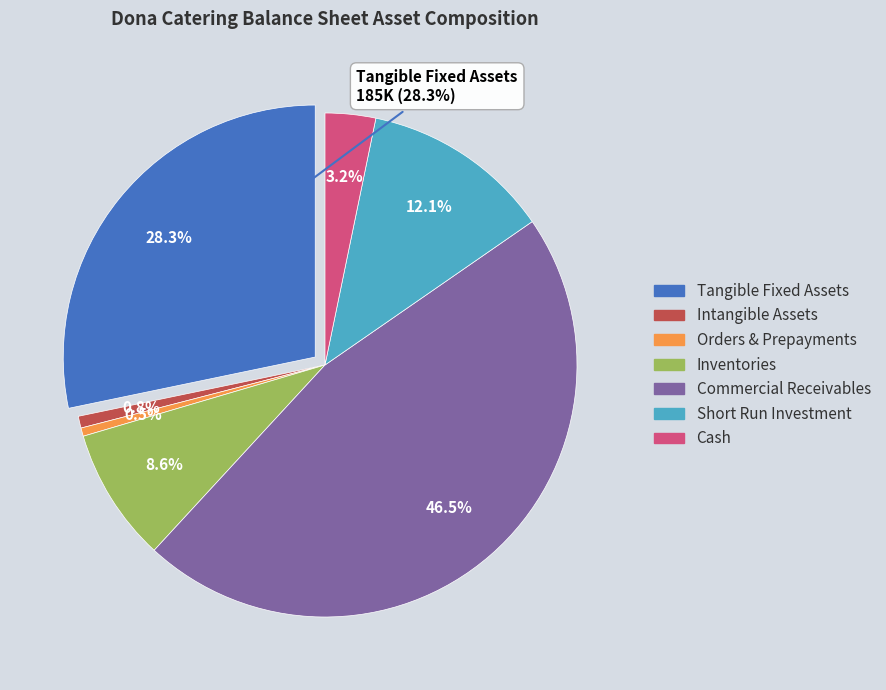

Count the number of slices in the pie.

7